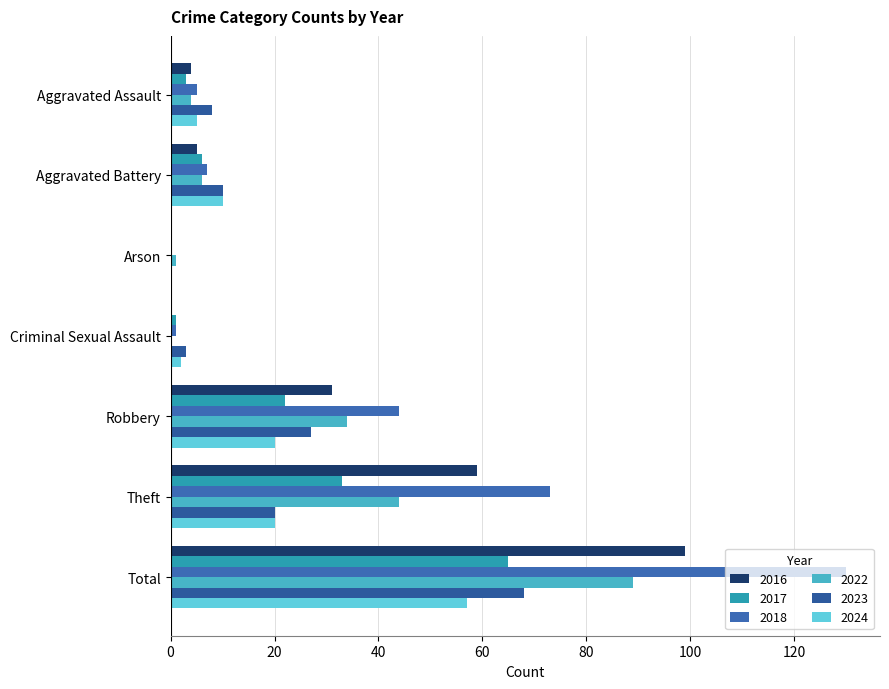

Reading right to left, extract all data points from this chart.

2017: Total=65	Theft=33	Robbery=22	Criminal Sexual Assault=1	Arson=0	Aggravated Battery=6	Aggravated Assault=3
2018: Total=130	Theft=73	Robbery=44	Criminal Sexual Assault=1	Arson=0	Aggravated Battery=7	Aggravated Assault=5
2022: Total=89	Theft=44	Robbery=34	Criminal Sexual Assault=0	Arson=1	Aggravated Battery=6	Aggravated Assault=4
2023: Total=68	Theft=20	Robbery=27	Criminal Sexual Assault=3	Arson=0	Aggravated Battery=10	Aggravated Assault=8
2024: Total=57	Theft=20	Robbery=20	Criminal Sexual Assault=2	Arson=0	Aggravated Battery=10	Aggravated Assault=5
2016: Total=99	Theft=59	Robbery=31	Criminal Sexual Assault=0	Arson=0	Aggravated Battery=5	Aggravated Assault=4